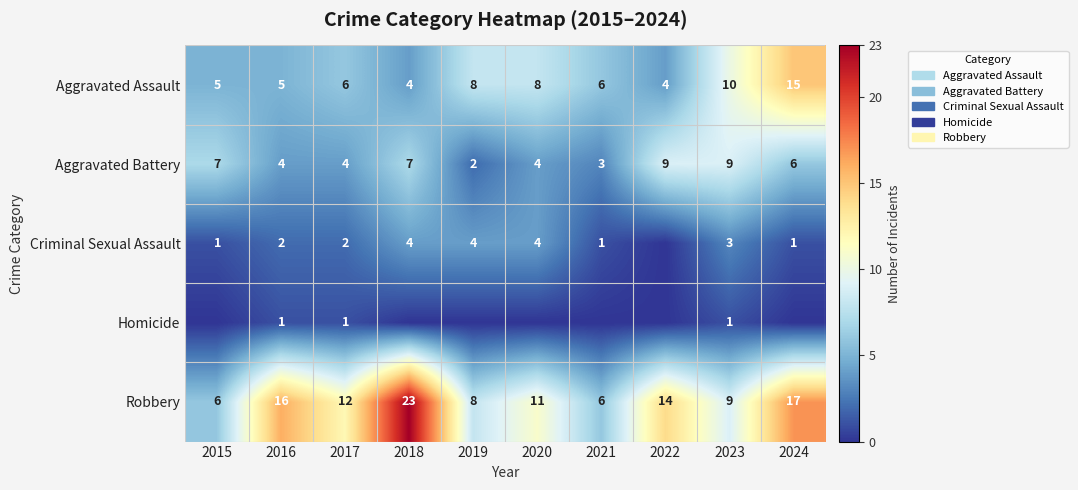

What value does the Aggravated Battery series have at 2015?

7